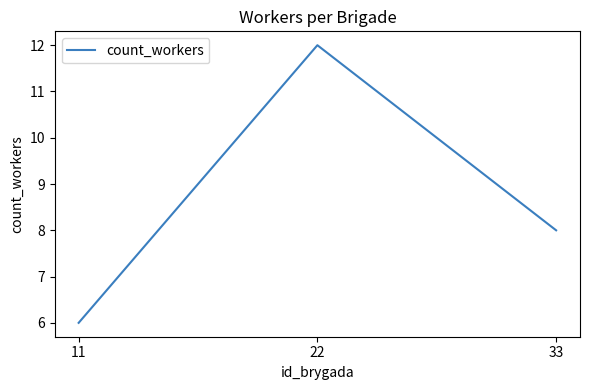

Reading left to right, extract all data points from this chart.

11=6	22=12	33=8